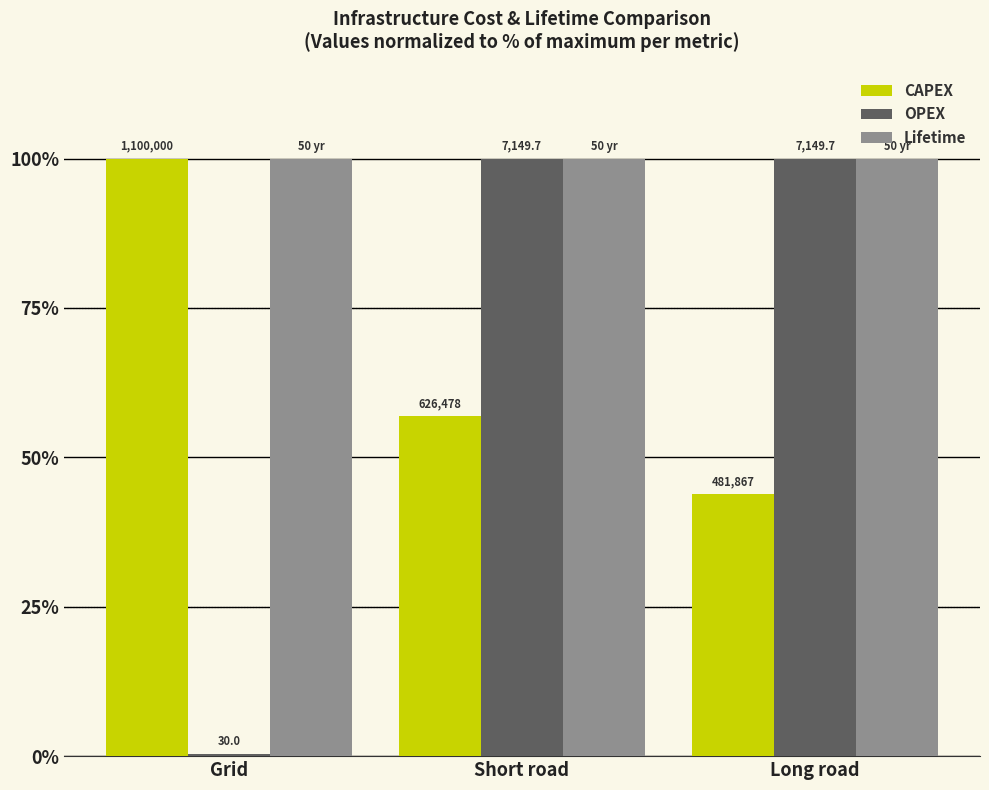

Rank the categories by Lifetime value from highest to lowest.

Grid, Short road, Long road